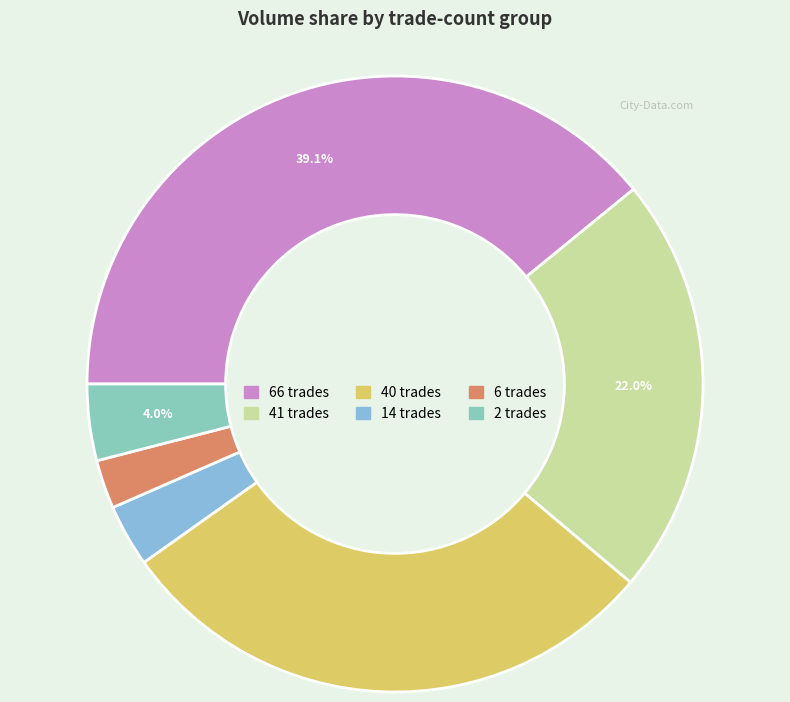

How many segments does this pie chart have?

6